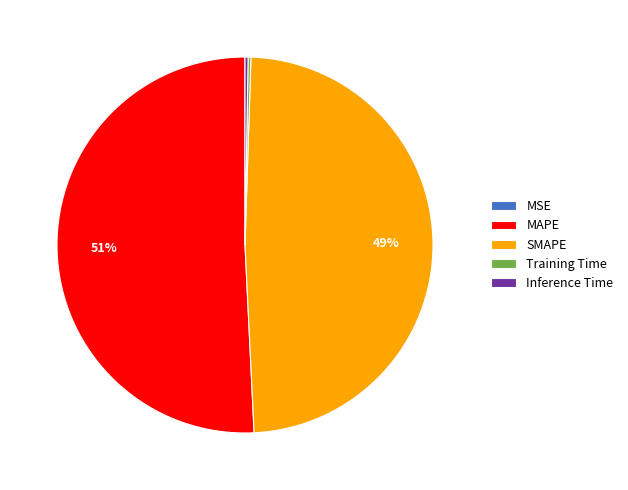

Does MAPE represent more than half of the total?

Yes